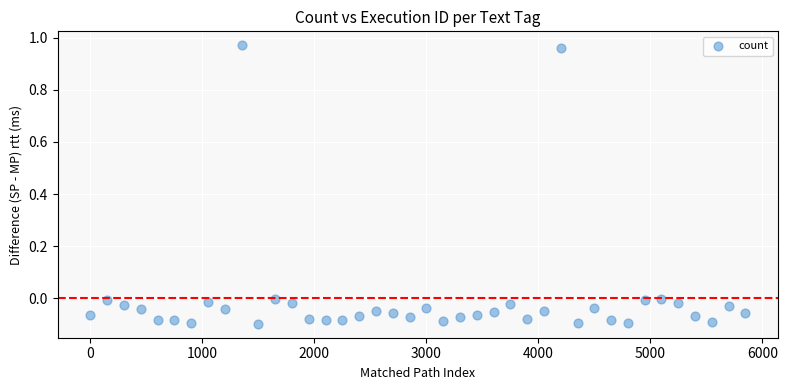

What is the range of X values (max minus min)?

5850.0